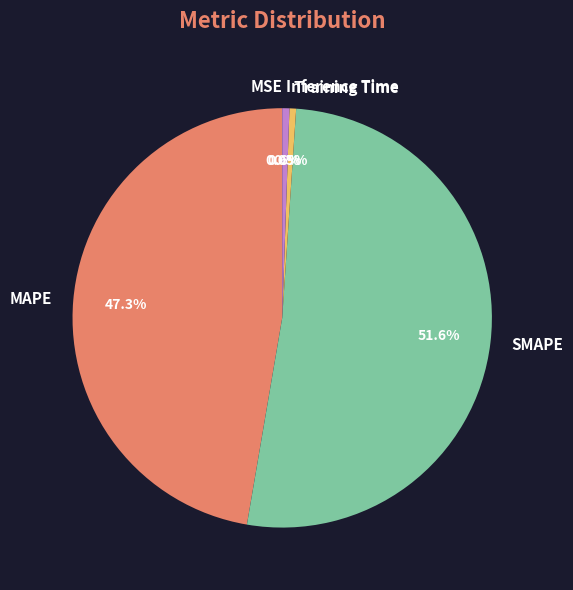

What is the total percentage of Training Time and MAPE?

47.8%